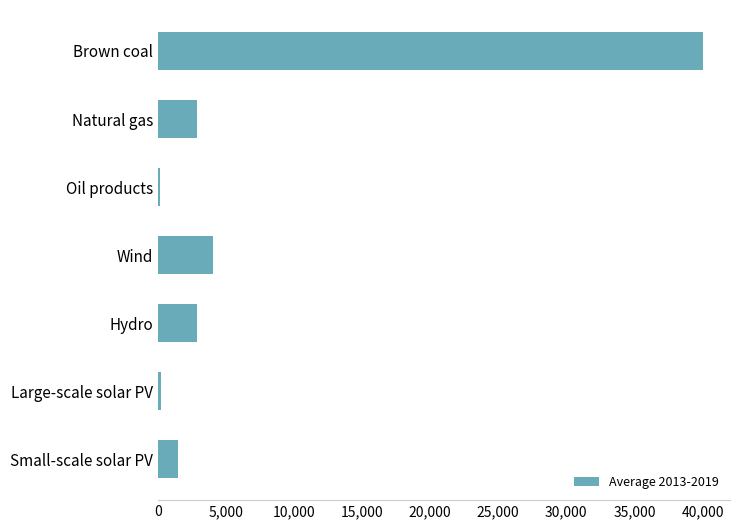

Where is the data nearest to the value 20083?

Wind